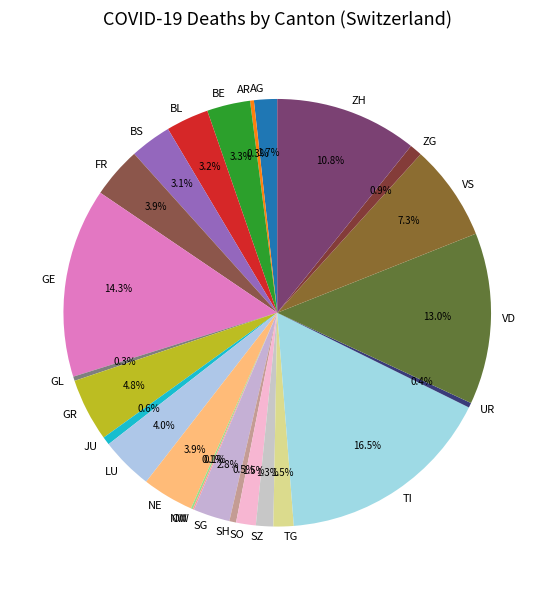

Combined, what portion of the pie is AG and VD?

14.7%